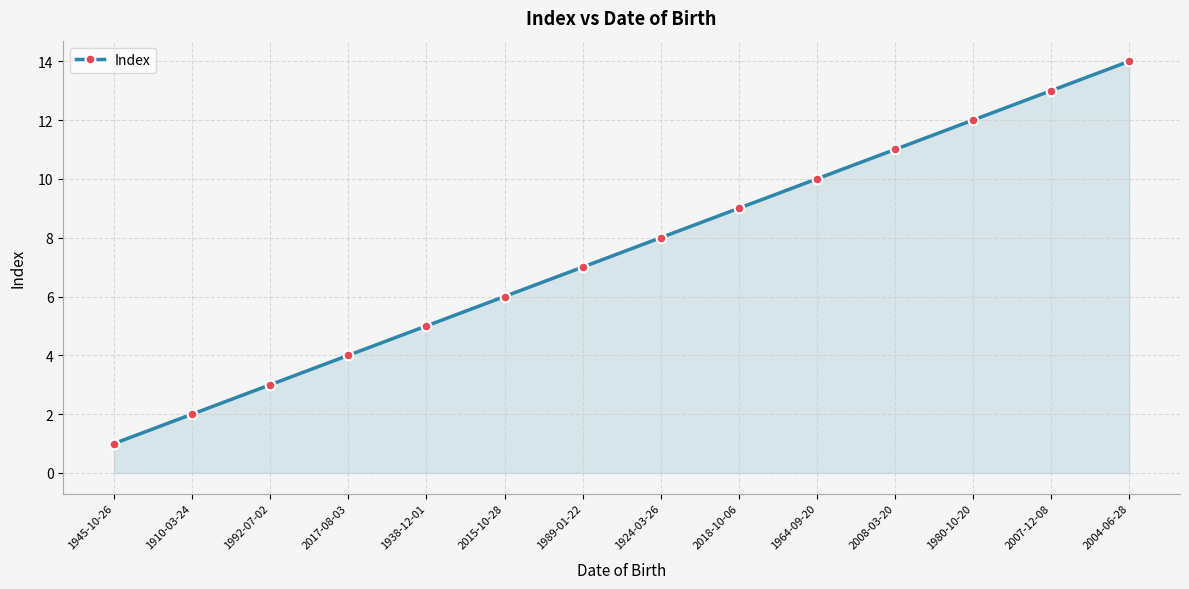

Is it true that the value at 2004-06-28 is 14?

True